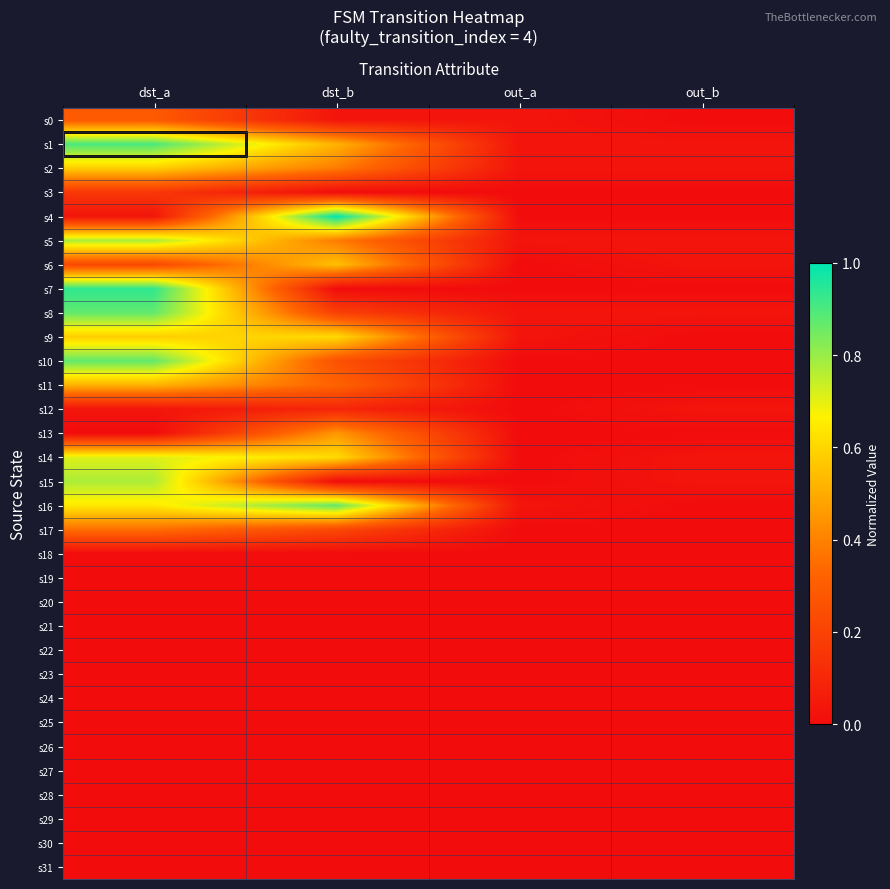

What is the total value across all series at dst_a?

9.3